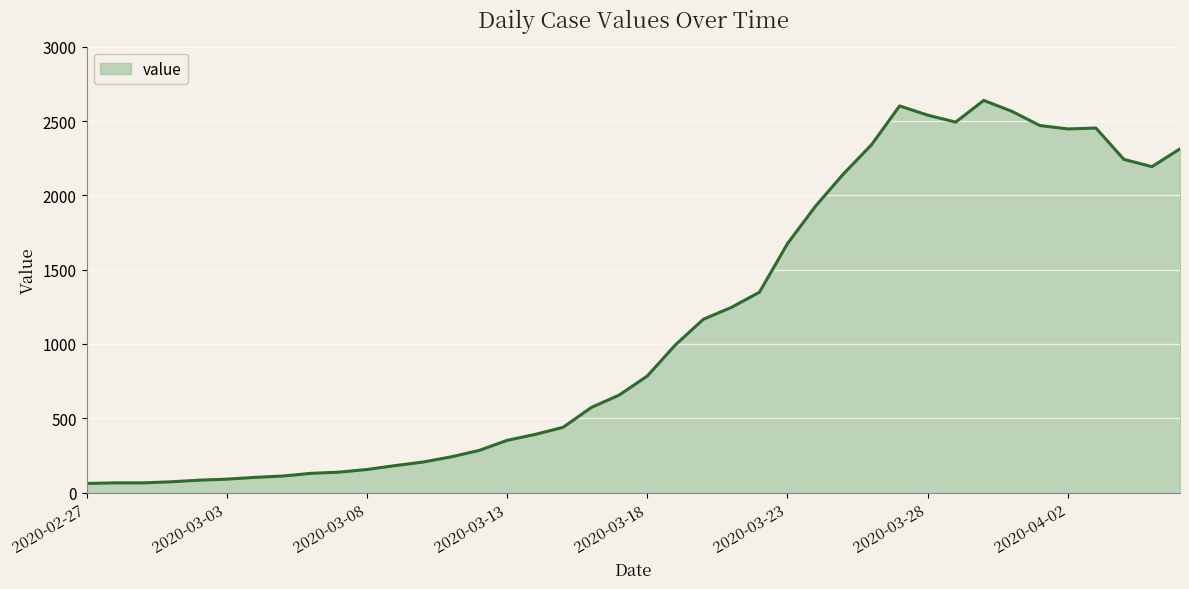

True or false: the data has more than 1 interior local peaks.

True